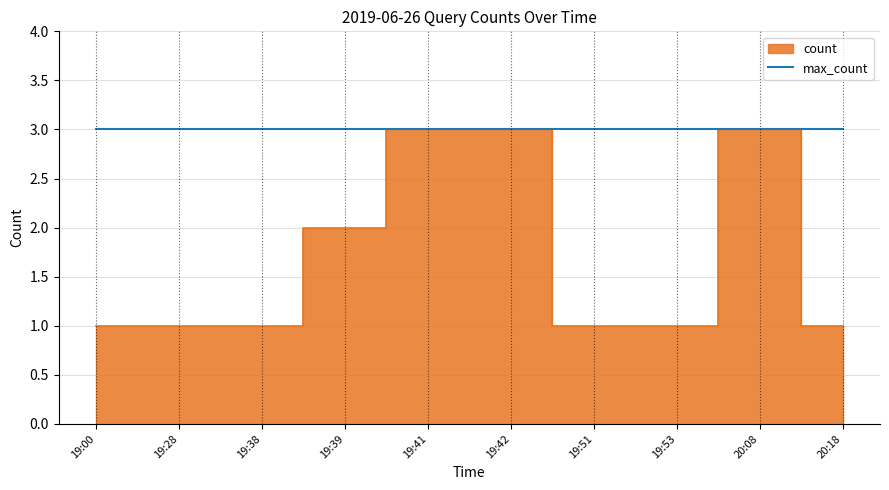

Where is the data nearest to the value 2?

19:39